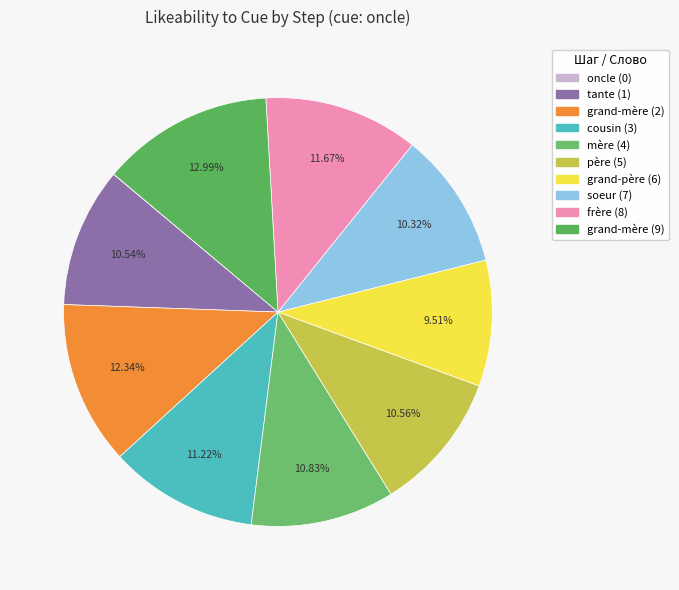

What percentage is the grand-mère (2) slice, to the nearest percent?

12%